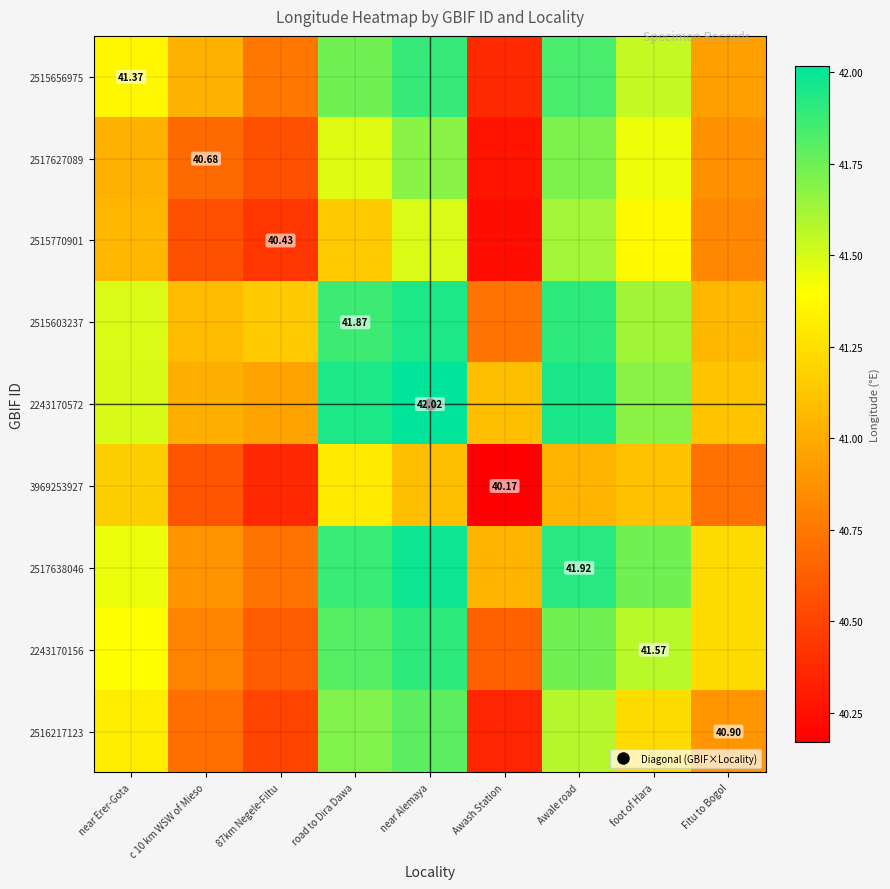

List the labels in order of 2243170572 value, largest first.

near Alemaya, Awale road, road to Dira Dawa, foot of Hara, near Erer-Gota, Fitu to Bogol, Awash Station, c 10 km WSW of Mieso, 87km Negele-Filtu